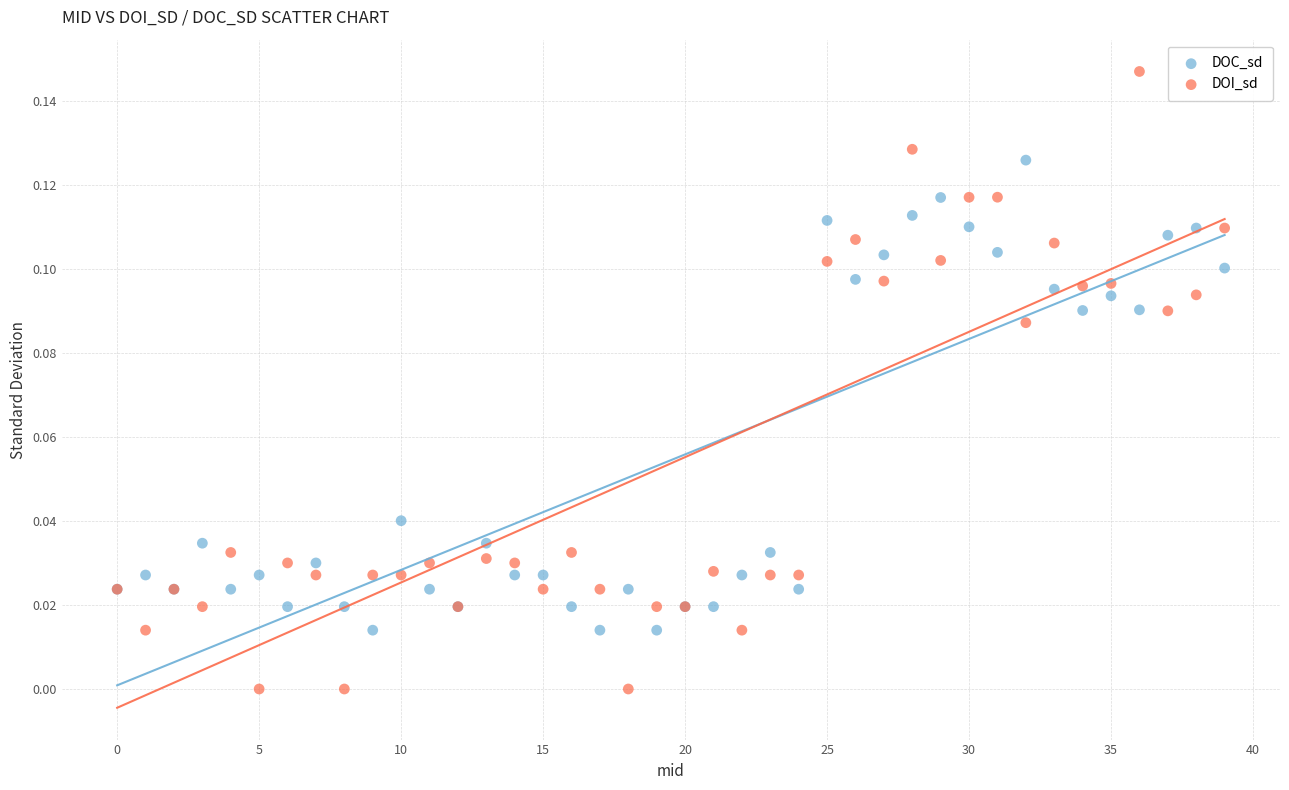

Which series contains the lowest Y value?

DOI_sd